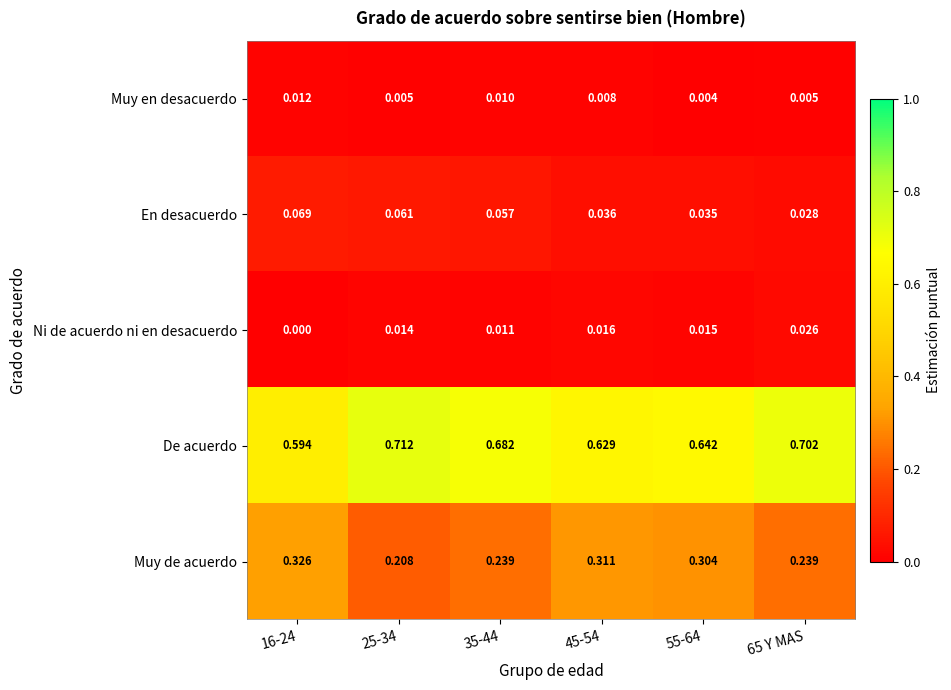

List the series in order of their peak value, highest first.

De acuerdo, Muy de acuerdo, En desacuerdo, Ni de acuerdo ni en desacuerdo, Muy en desacuerdo